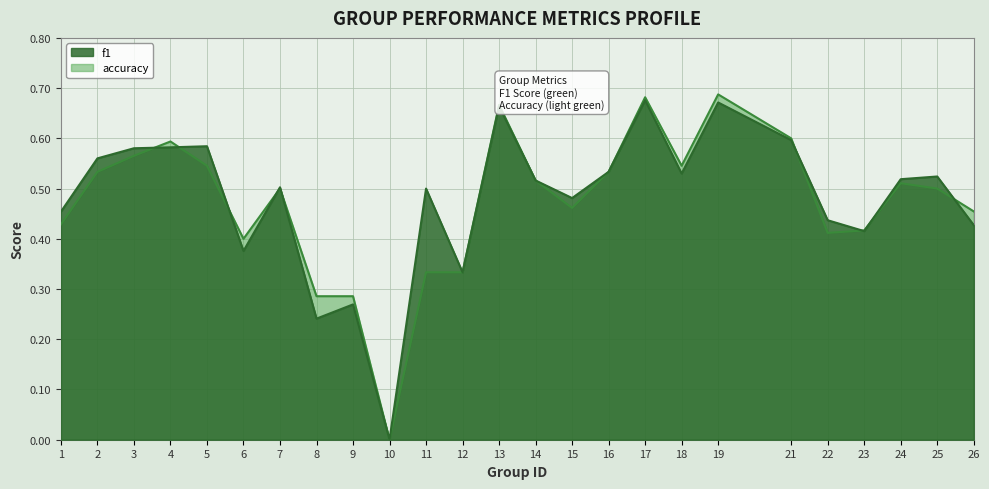

Reading right to left, what are all the values shown in this chart?

f1: 26=0.4	25=0.5	24=0.5	23=0.4	22=0.4	21=0.6	19=0.7	18=0.5	17=0.7	16=0.5	15=0.5	14=0.5	13=0.7	12=0.3	11=0.5	10=0.0	9=0.3	8=0.2	7=0.5	6=0.4	5=0.6	4=0.6	3=0.6	2=0.6	1=0.5
accuracy: 26=0.5	25=0.5	24=0.5	23=0.4	22=0.4	21=0.6	19=0.7	18=0.5	17=0.7	16=0.5	15=0.5	14=0.5	13=0.7	12=0.3	11=0.3	10=0.0	9=0.3	8=0.3	7=0.5	6=0.4	5=0.5	4=0.6	3=0.6	2=0.5	1=0.4